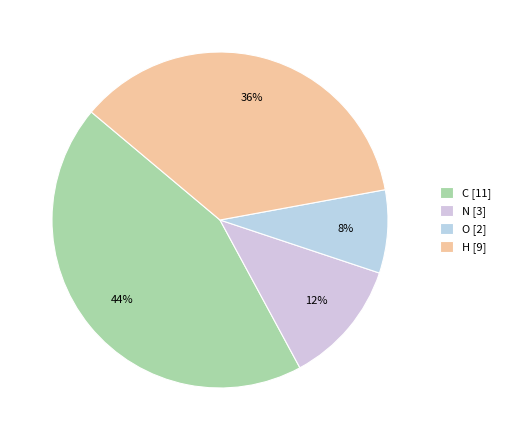

Do C and N together represent more than half of the pie?

Yes